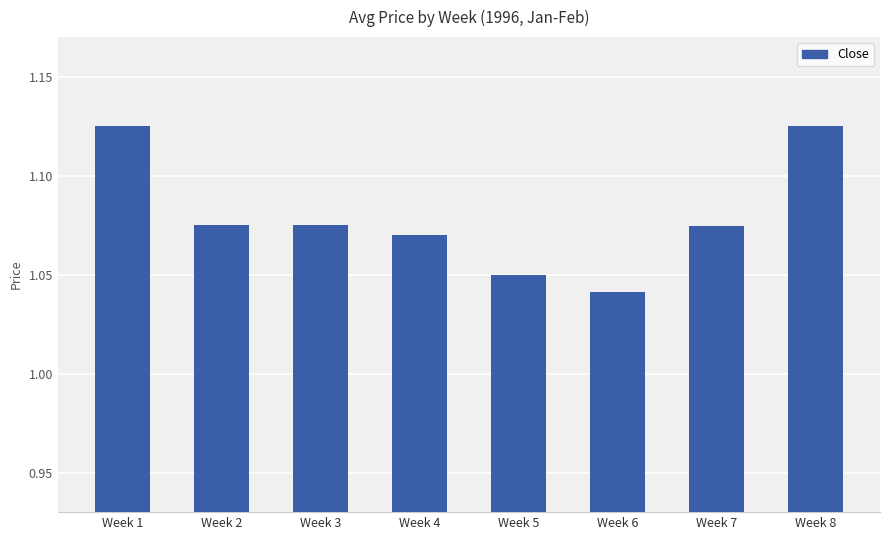

Count the values in the range 1 to 2.

8